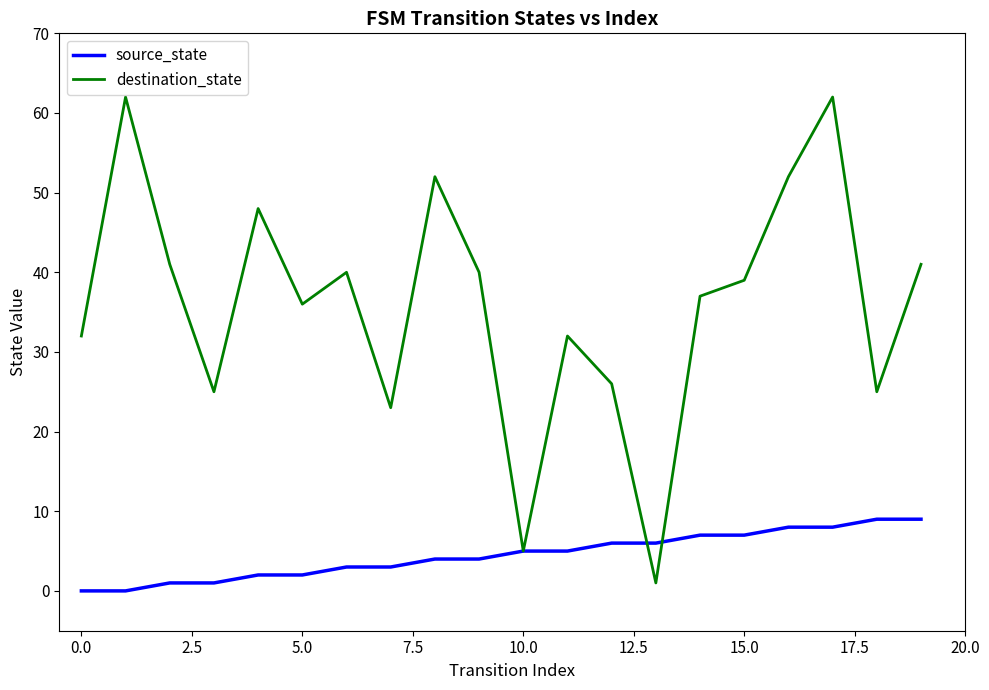

Which series has the largest total across all categories?

destination_state